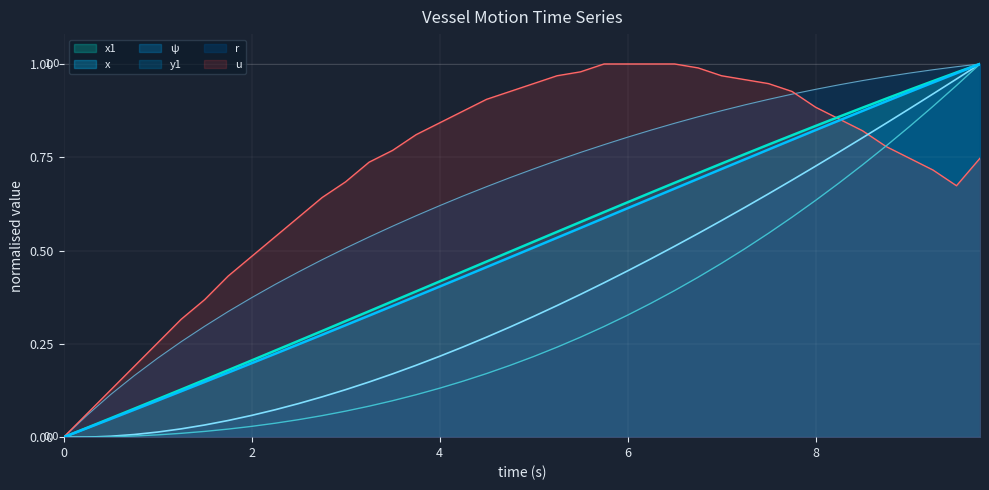

Which series has the largest range (max minus min)?

u